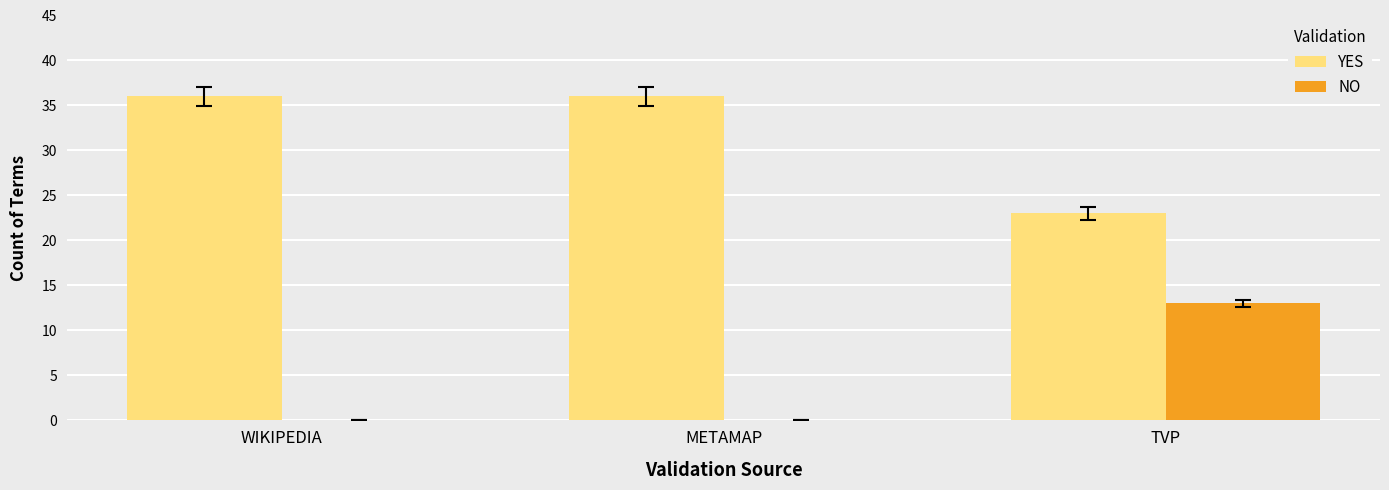

What is the highest value of the NO series?

13